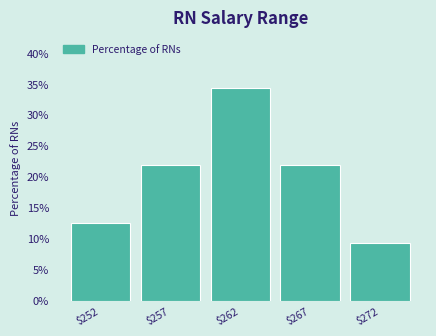

Reading left to right, extract all data points from this chart.

12.5	21.9	34.4	21.9	9.4